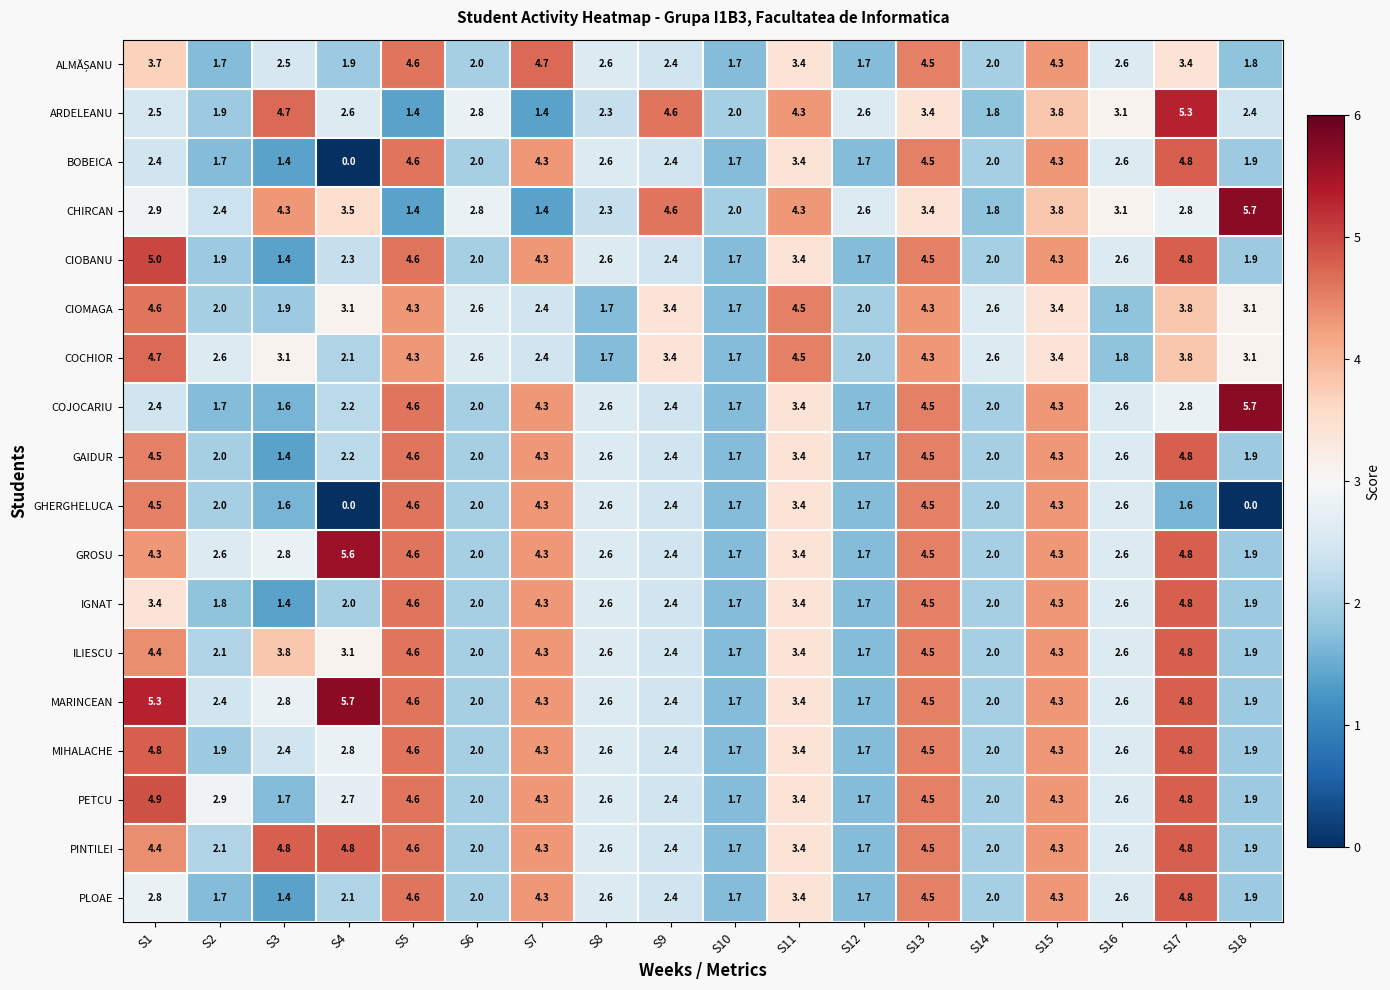

How many data points in CIOMAGA are above 3?

9